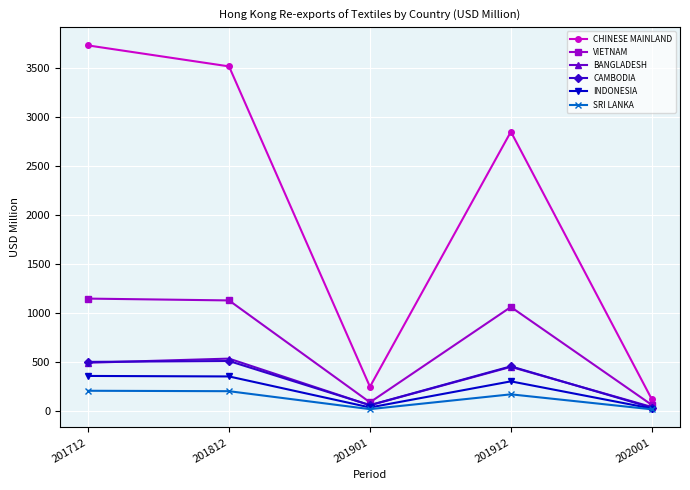

How many data points in CHINESE MAINLAND are above 2845?

3